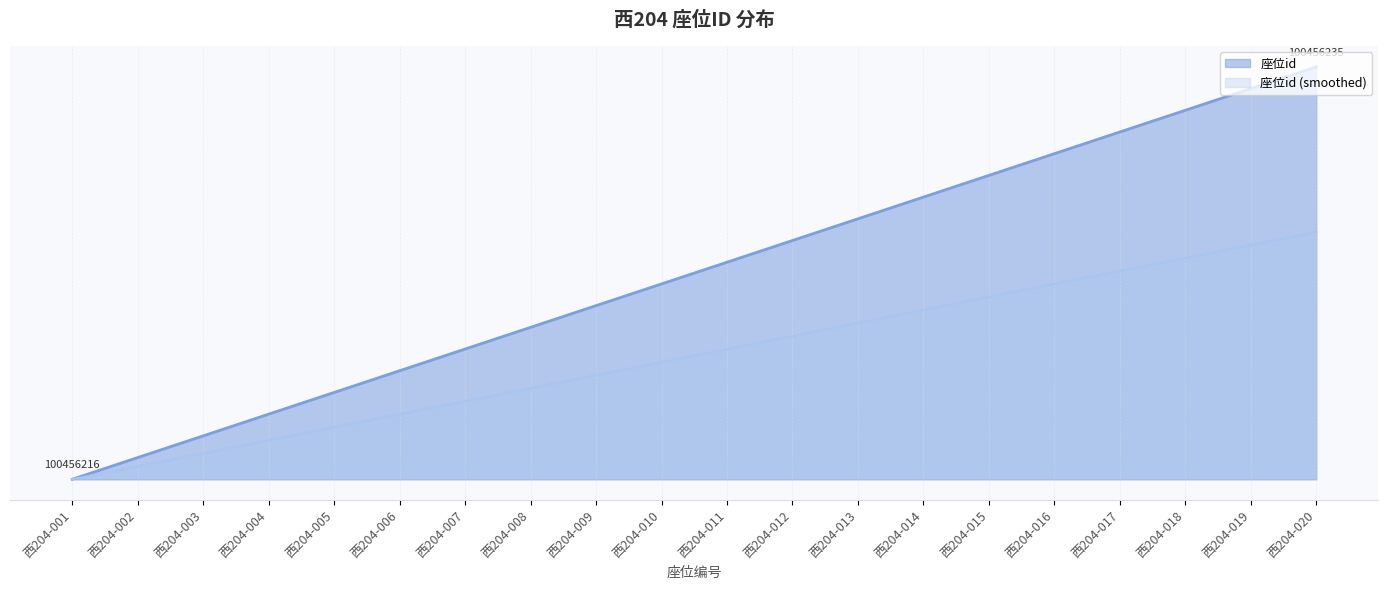

What are all the series names shown in the legend?

座位id, 座位id (smoothed)